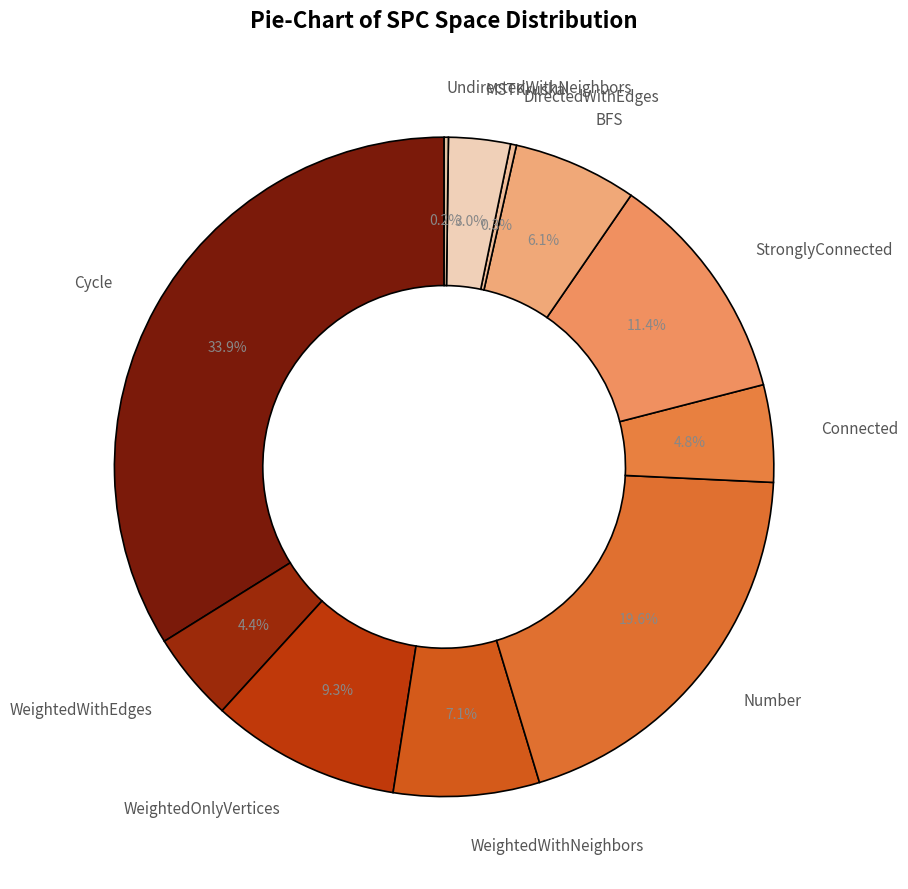

Is WeightedWithEdges the majority of the pie?

No